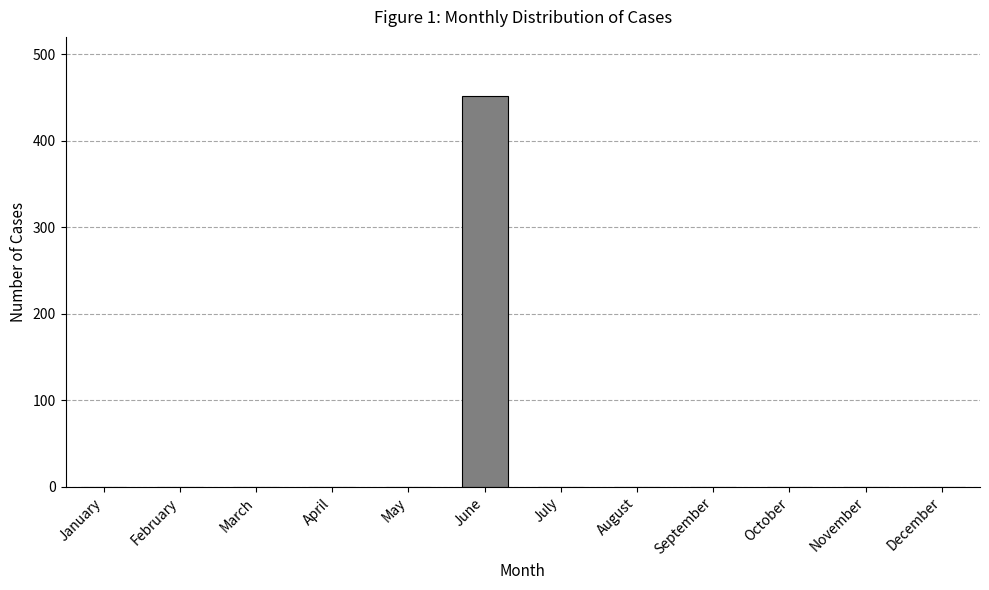

The value at March is 0. True or false?

True